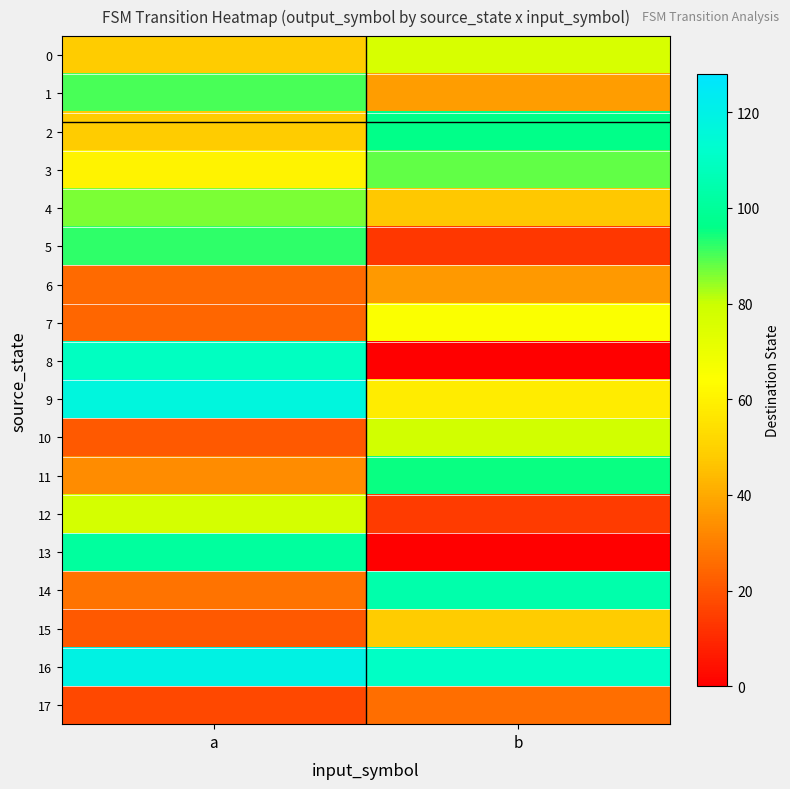

At how many categories does at least one series exceed 93?

2